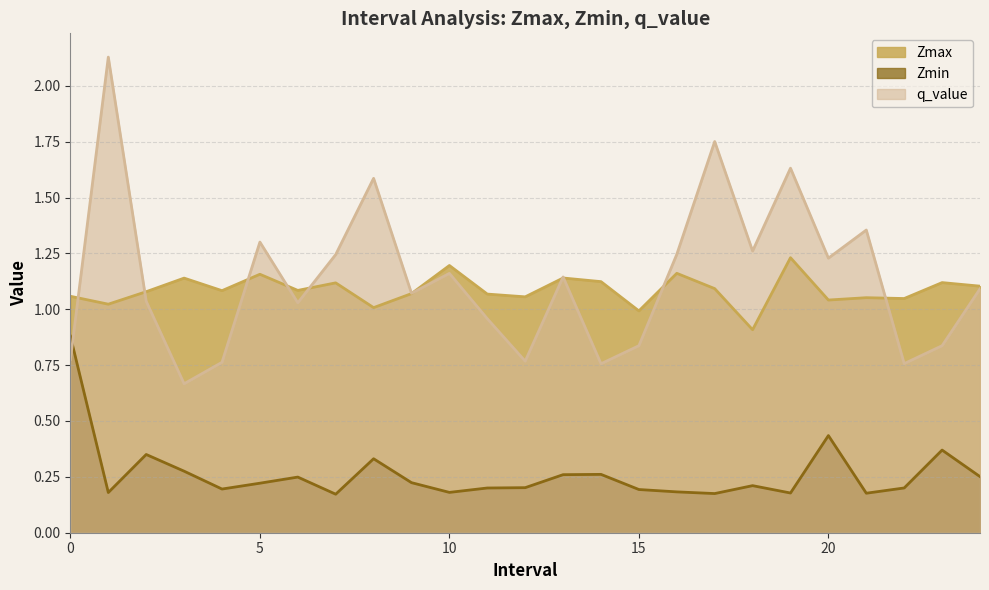

What is the difference between the maximum and minimum values in the Zmax series?

0.3